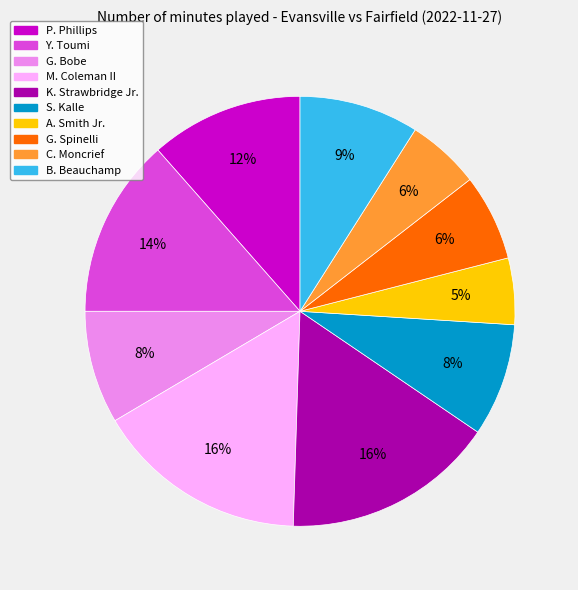

True or false: K. Strawbridge Jr. accounts for 16% of the total.

True